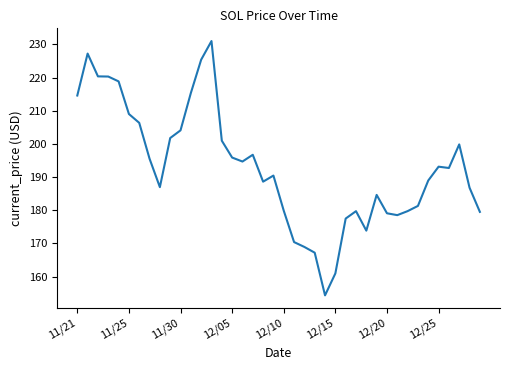

What is the maximum value shown in the chart?

231.0